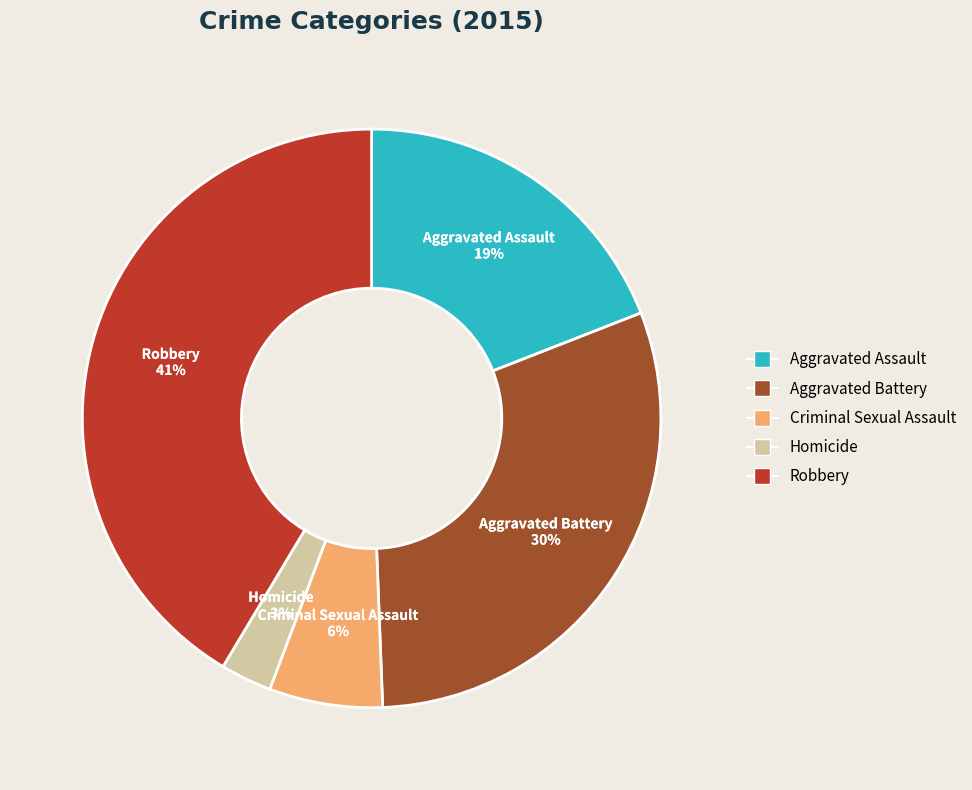

Do Aggravated Battery and Aggravated Assault together represent more than half of the pie?

No